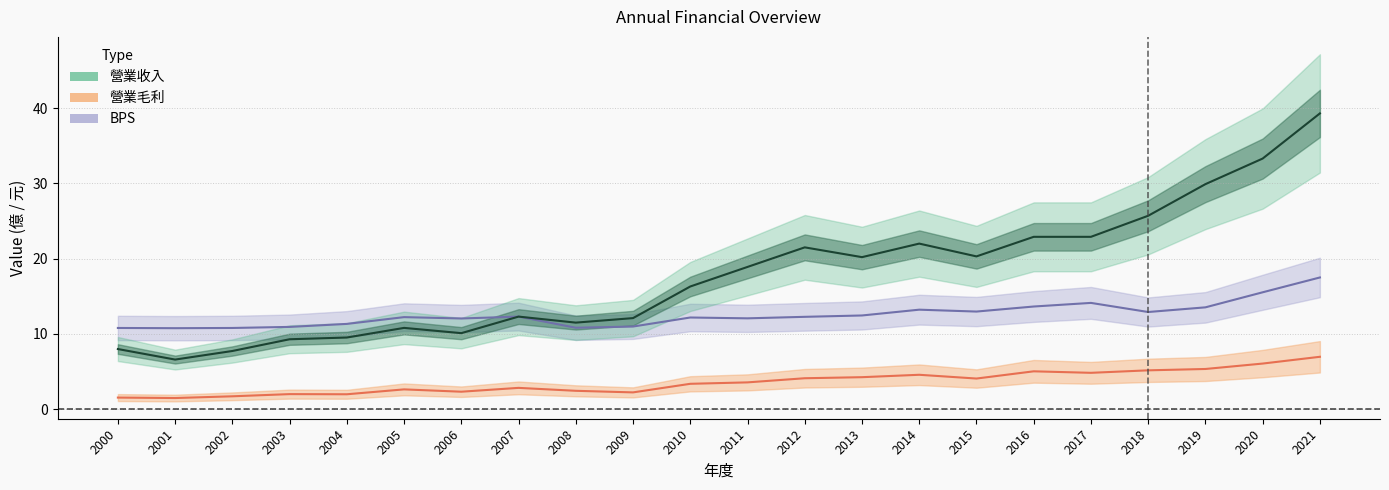

Reading left to right, transcribe all the data shown in this chart.

營業毛利: 1.5	1.5	1.7	2.0	2.0	2.6	2.3	2.8	2.4	2.2	3.4	3.6	4.1	4.2	4.6	4.1	5.0	4.8	5.2	5.3	6.1	7.0
營業收入: 8.0	6.6	7.7	9.3	9.5	10.8	10.1	12.3	11.5	12.1	16.3	18.9	21.5	20.2	22.0	20.3	22.9	22.9	25.7	29.9	33.3	39.3
BPS: 10.8	10.8	10.8	10.9	11.3	12.2	12.1	12.3	10.8	11.0	12.2	12.1	12.3	12.4	13.2	13.0	13.6	14.1	12.9	13.5	15.5	17.5